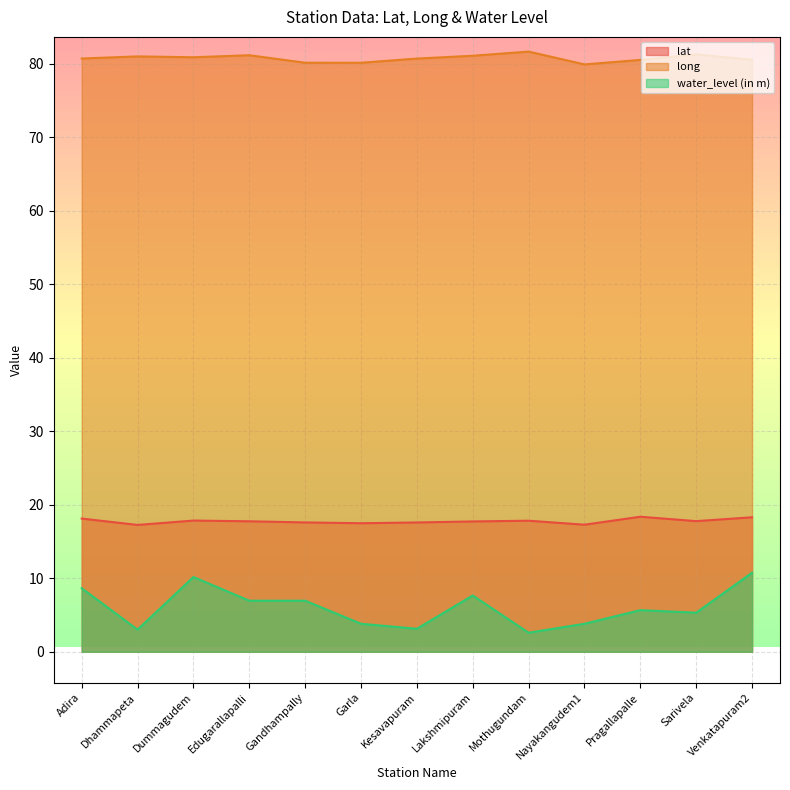

Reading right to left, list all the values displayed in this chart.

lat: 18.3	17.8	18.4	17.3	17.8	17.7	17.6	17.5	17.6	17.8	17.9	17.3	18.1
long: 80.5	81.3	80.5	79.9	81.7	81.1	80.7	80.1	80.2	81.2	80.9	81.0	80.7
water_level (in m): 10.8	5.3	5.7	3.8	2.6	7.7	3.1	3.8	7.0	7.0	10.2	3.0	8.7